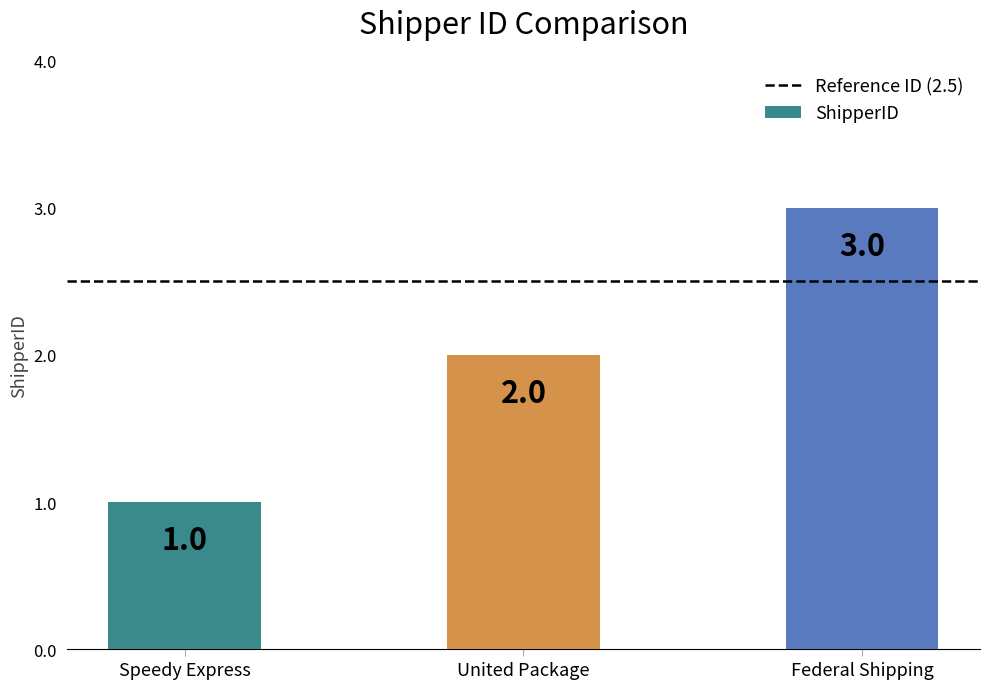

How many bars are there in total?

3